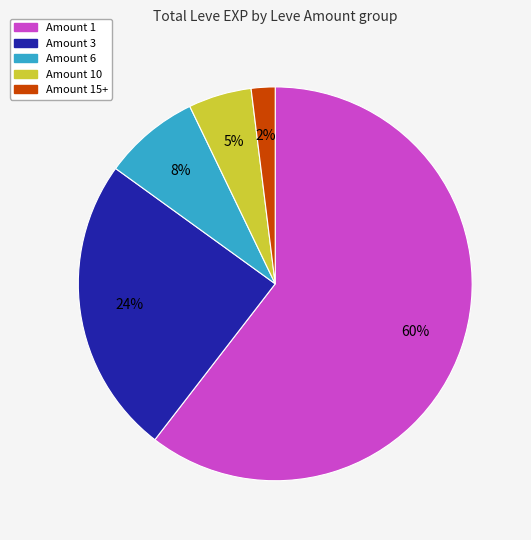

Is there a majority slice in this chart?

Yes